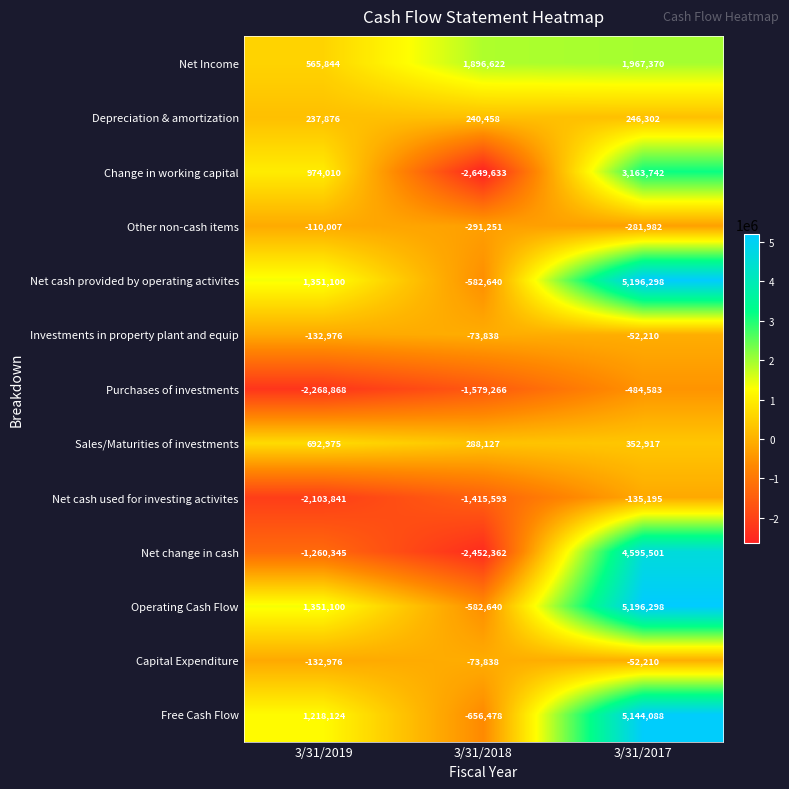

What is the spread (max minus min) of values at 3/31/2018?

4546255